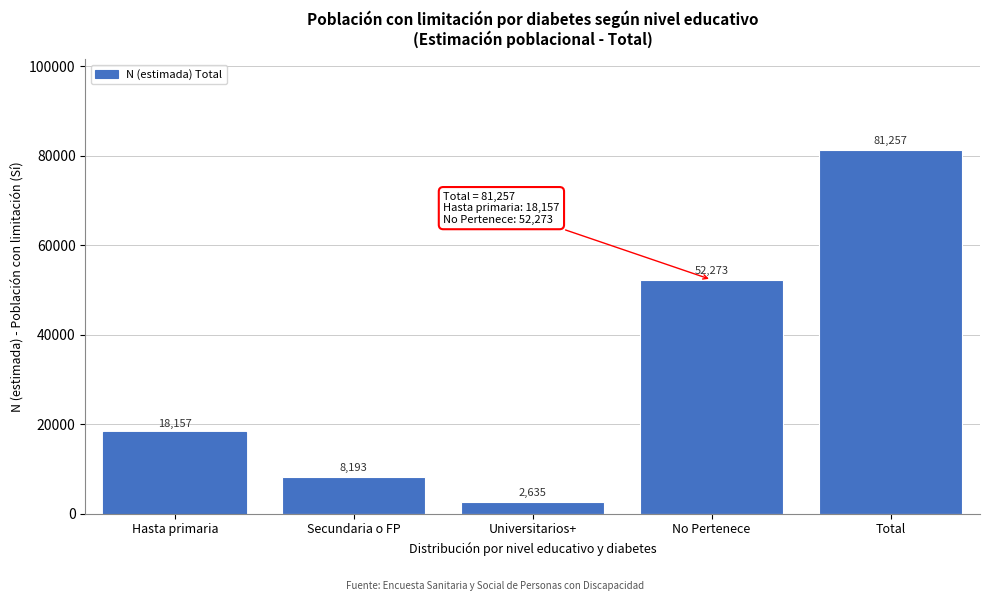

Reading left to right, what are all the values shown in this chart?

18157	8193	2635	52273	81257